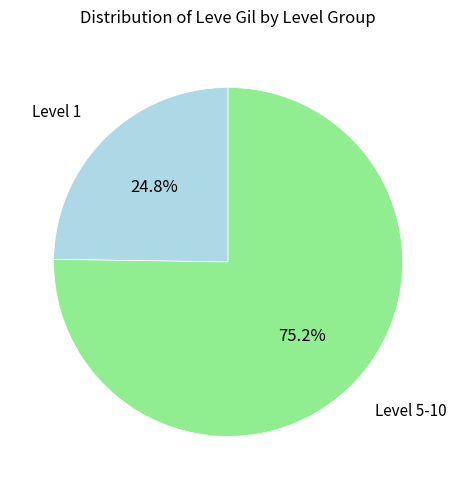

Does any single category account for the majority?

Yes